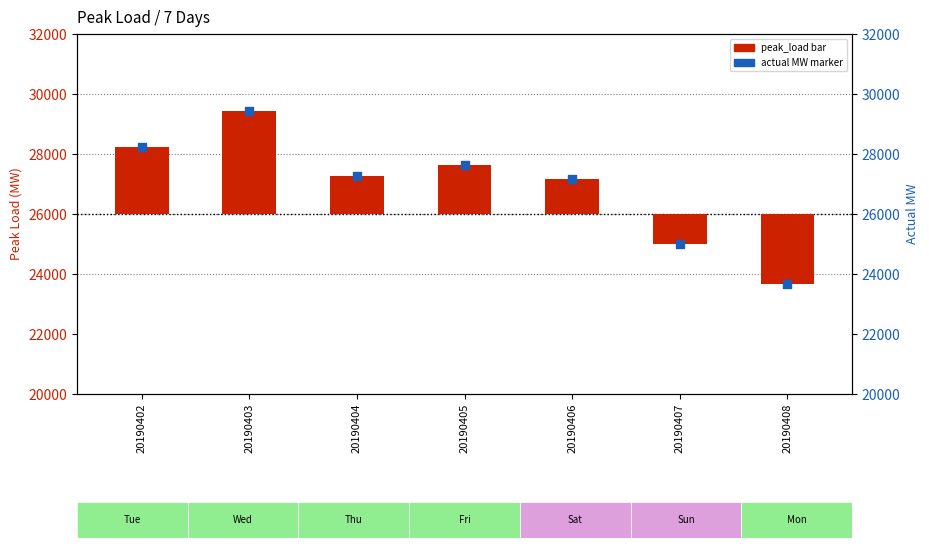

Which series has the widest spread of Y values?

peak_load(MW)